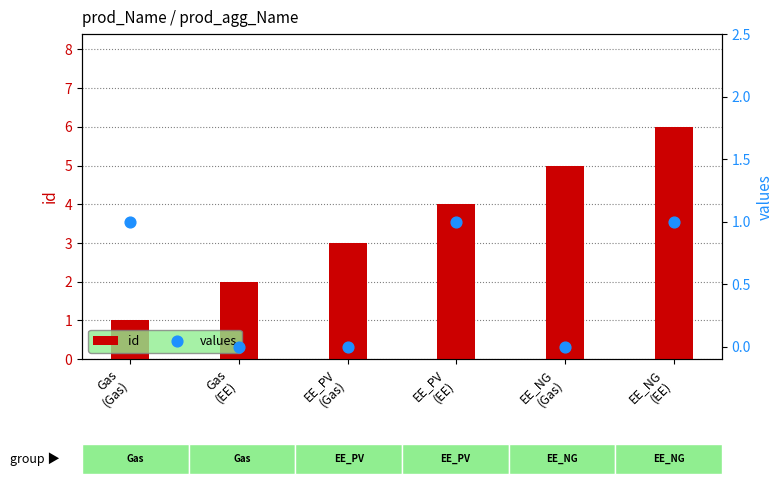

Which series has the largest Y range (max minus min)?

id